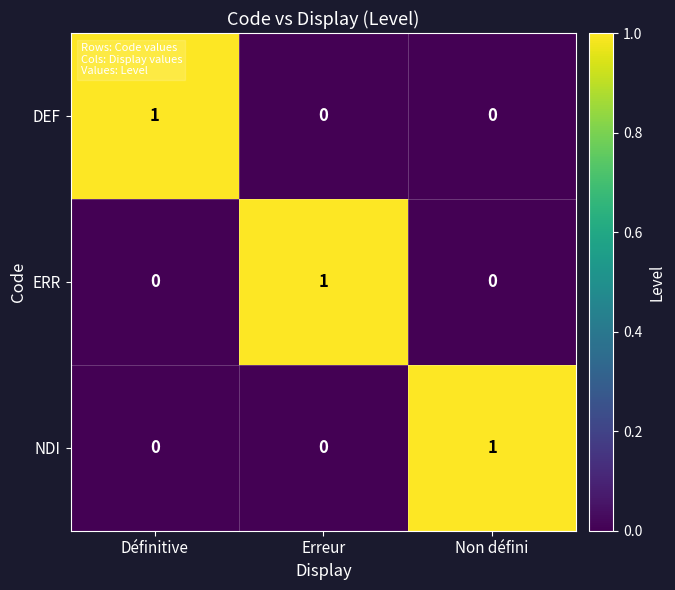

Reading left to right, what are all the values shown in this chart?

DEF: 1	0	0
ERR: 0	1	0
NDI: 0	0	1